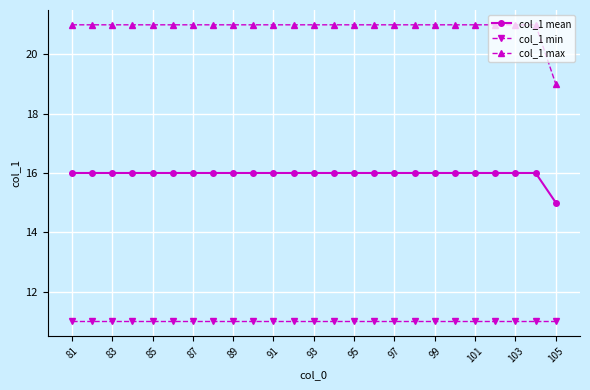

True or false: col_1 min and col_1 max cross at least once.

False